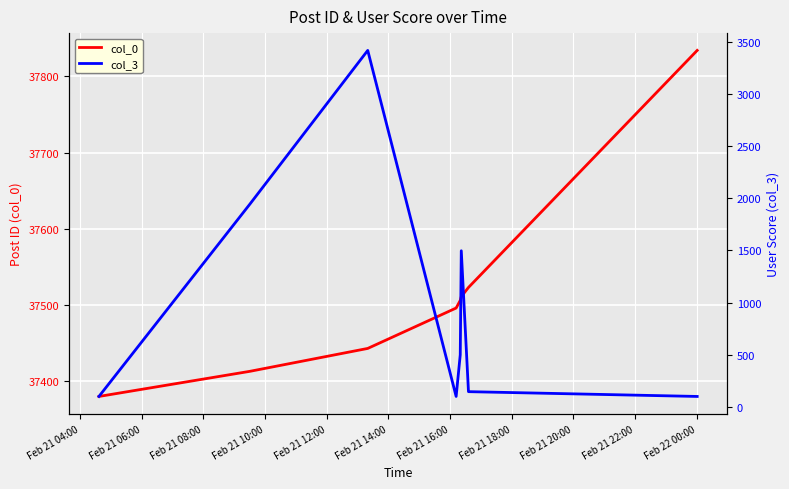

Between Feb 21 16:00 and Feb 21 08:00, which is larger?

Feb 21 16:00